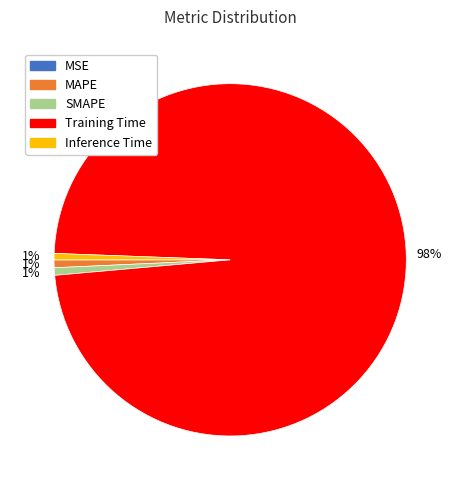

Is it true that SMAPE is 1% of the pie?

True